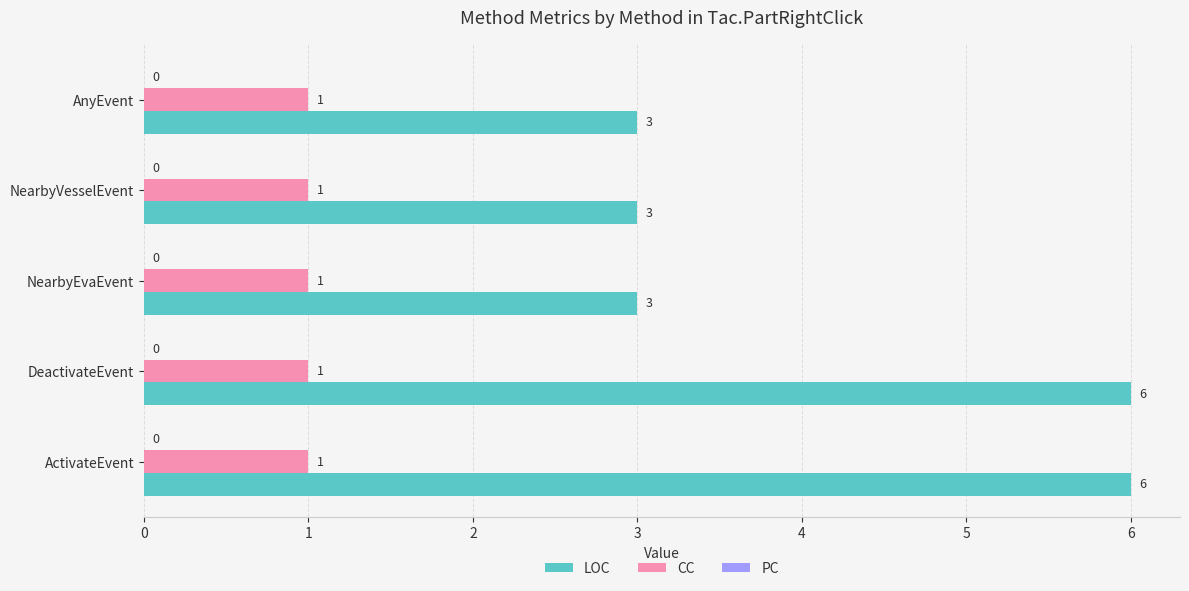

Which series changed the most between DeactivateEvent and AnyEvent?

LOC